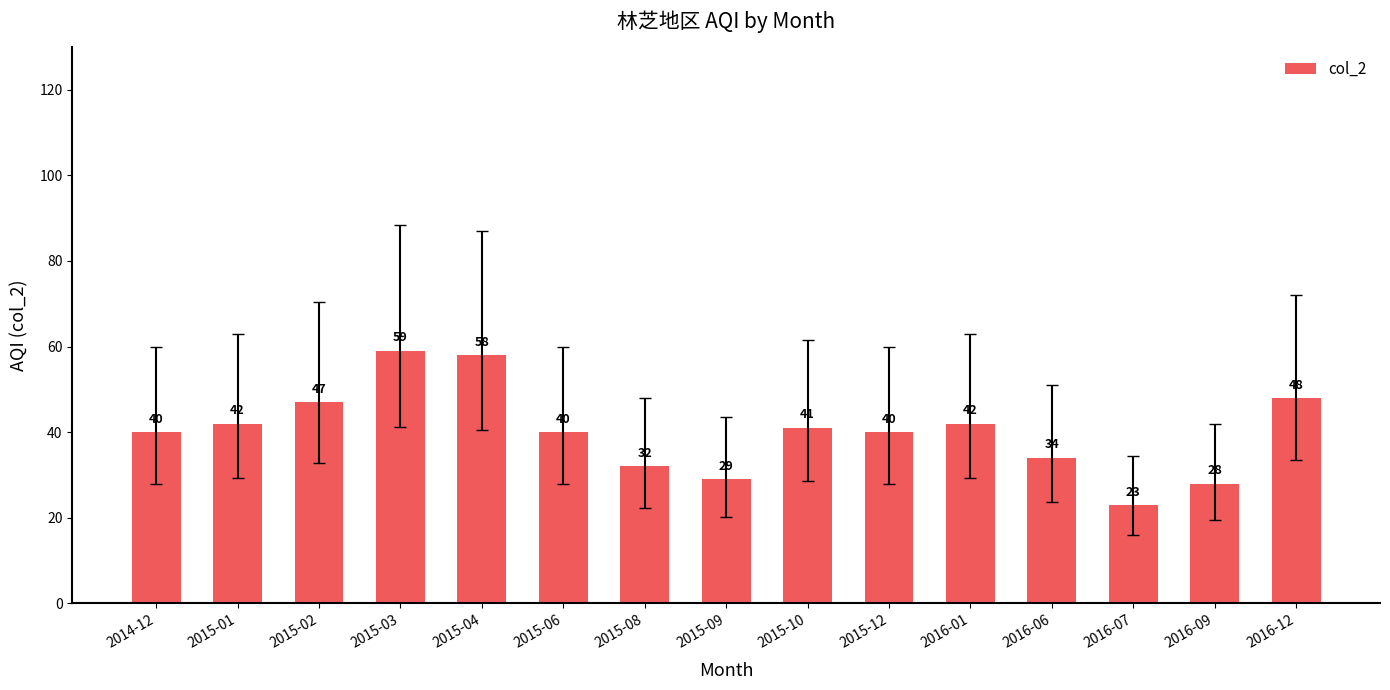

What is the smallest value displayed?

23